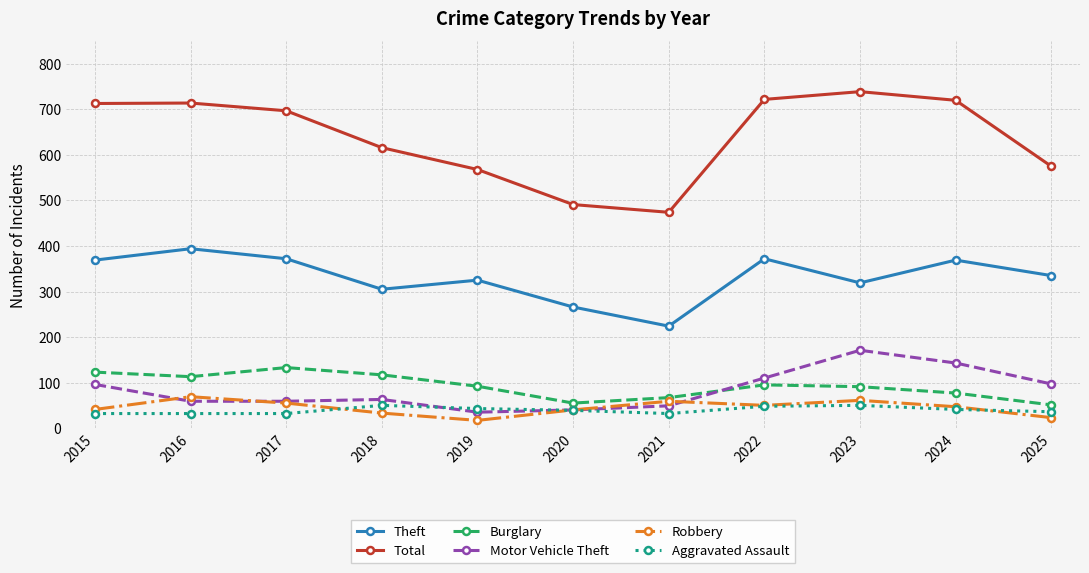

True or false: Burglary and Total intersect in this chart.

False